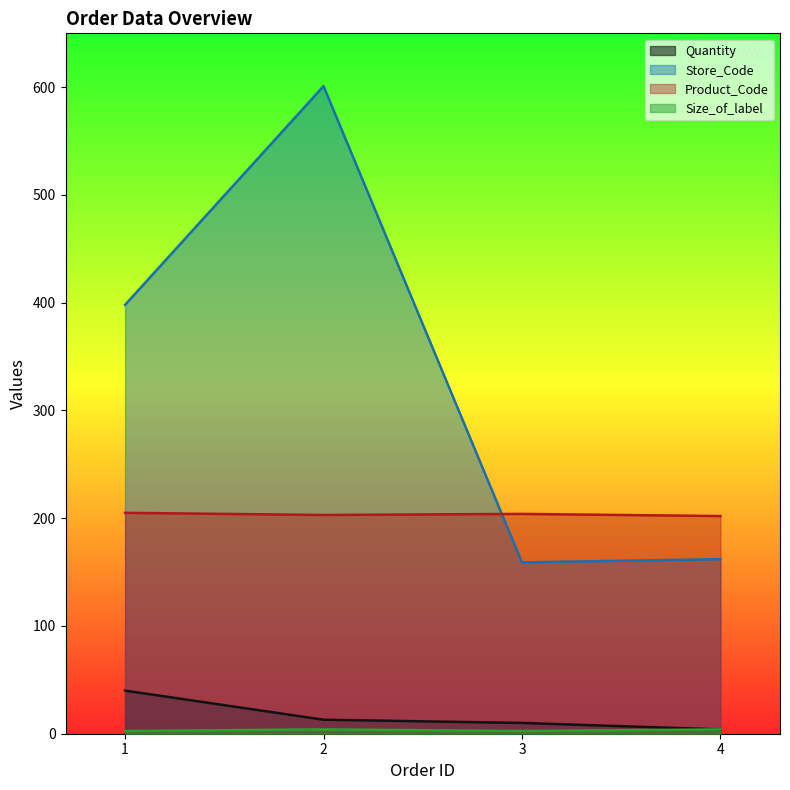

At which category does Product_Code reach its first local valley?

2